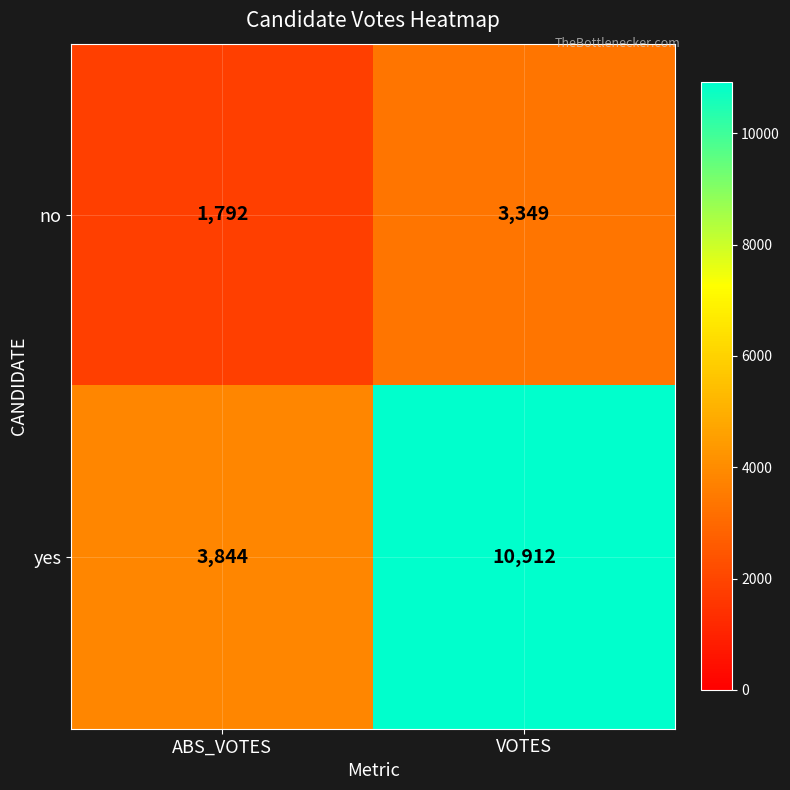

Which category has the highest value across all series?

VOTES